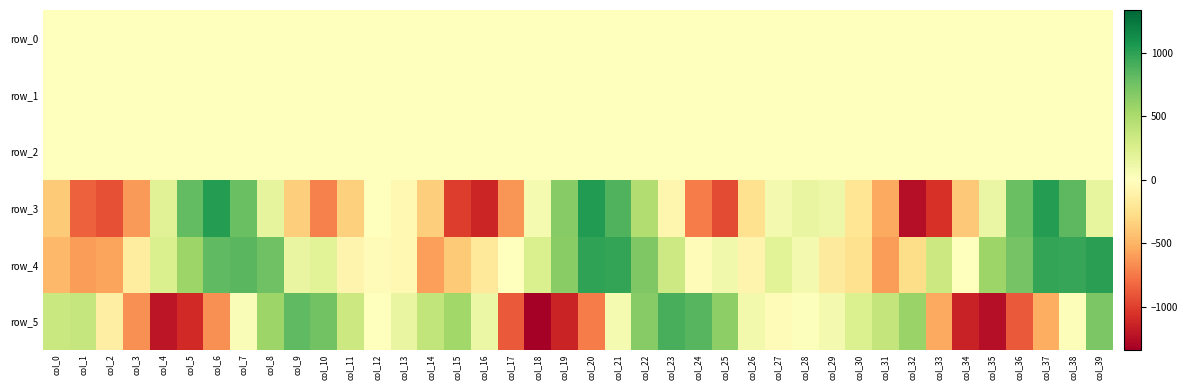

Which series has the largest range (max minus min)?

row_3